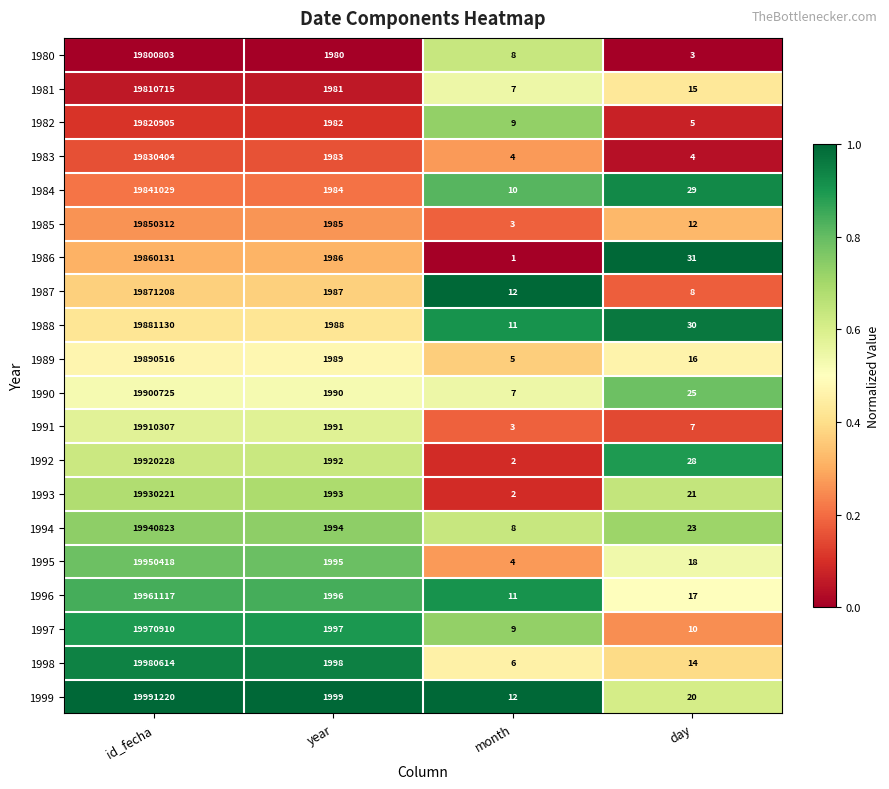

What is the total value across all series at year?

39790